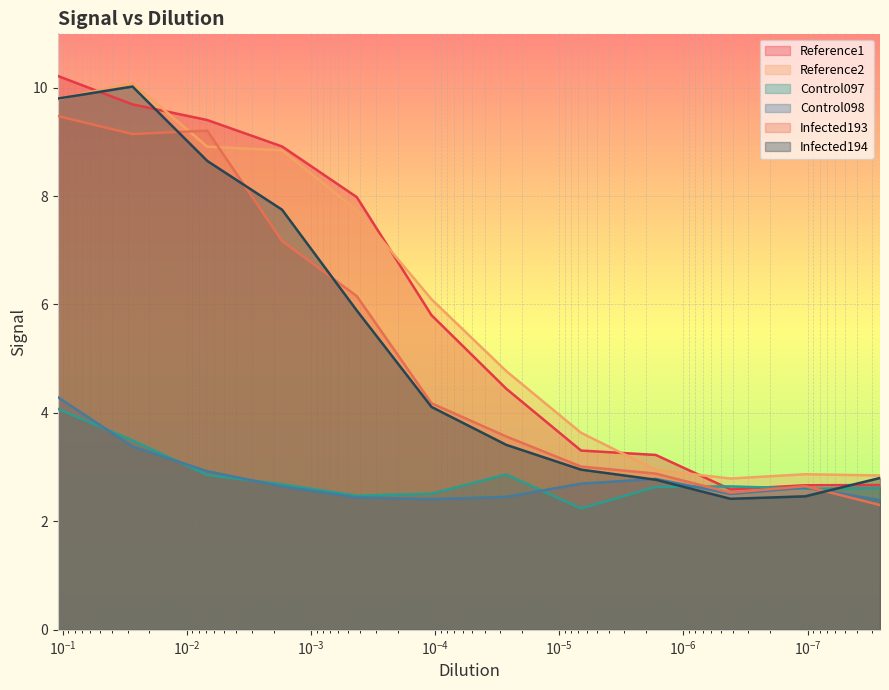

What are all the series names shown in the legend?

Reference1, Reference2, Control097, Control098, Infected193, Infected194